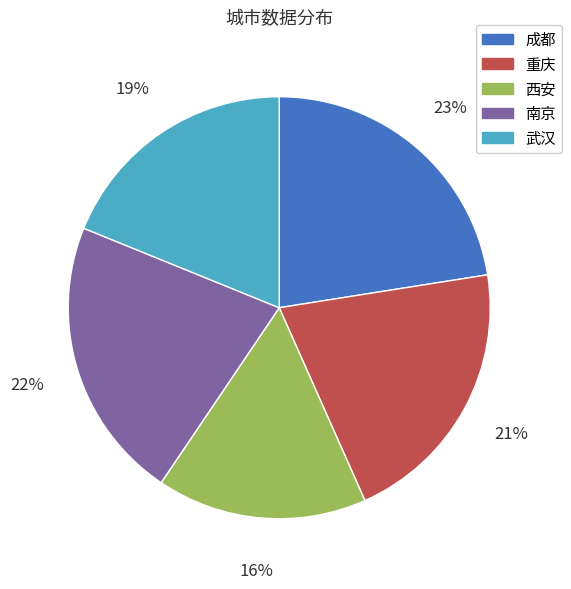

Is there a majority slice in this chart?

No